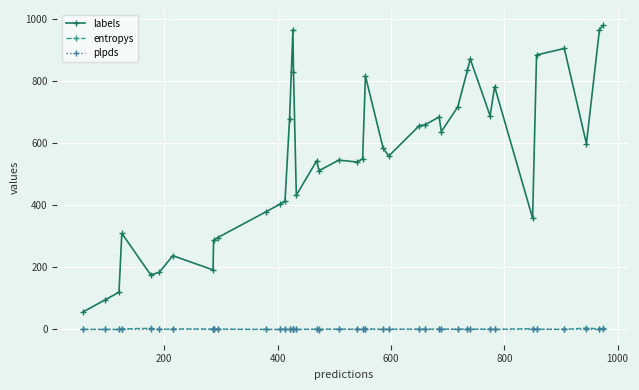

What are all the series names shown in the legend?

labels, entropys, plpds